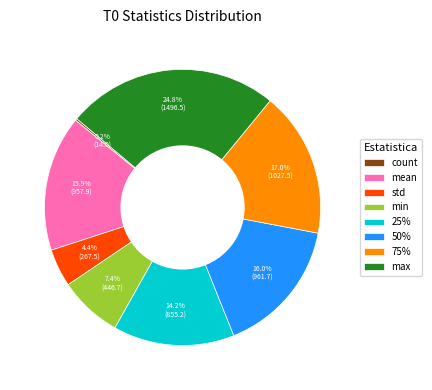

Is there any slice that represents more than half of the pie?

No